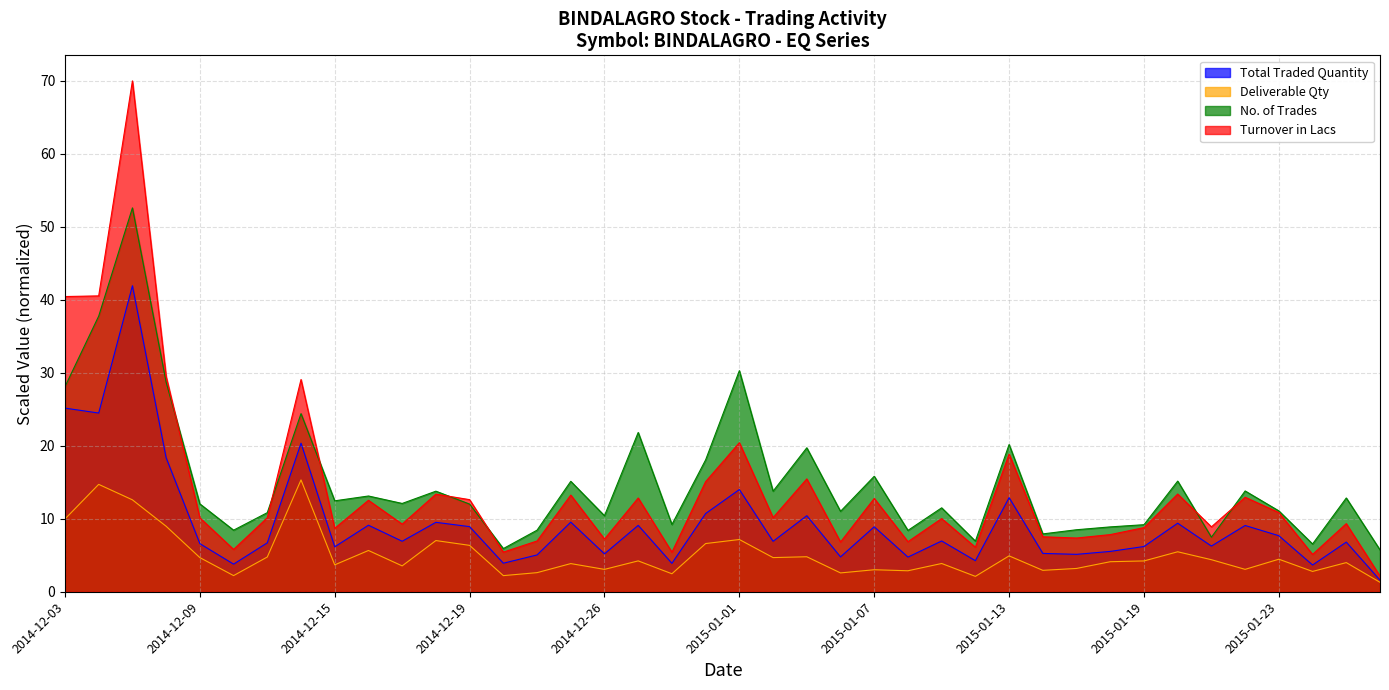

Which label corresponds to the largest value in the chart?

2014-12-05